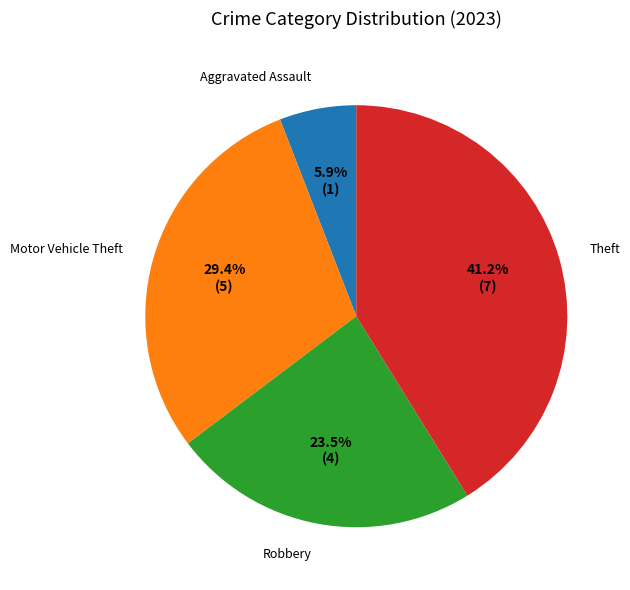

What percentage is NOT represented by Aggravated Assault?

94.1%